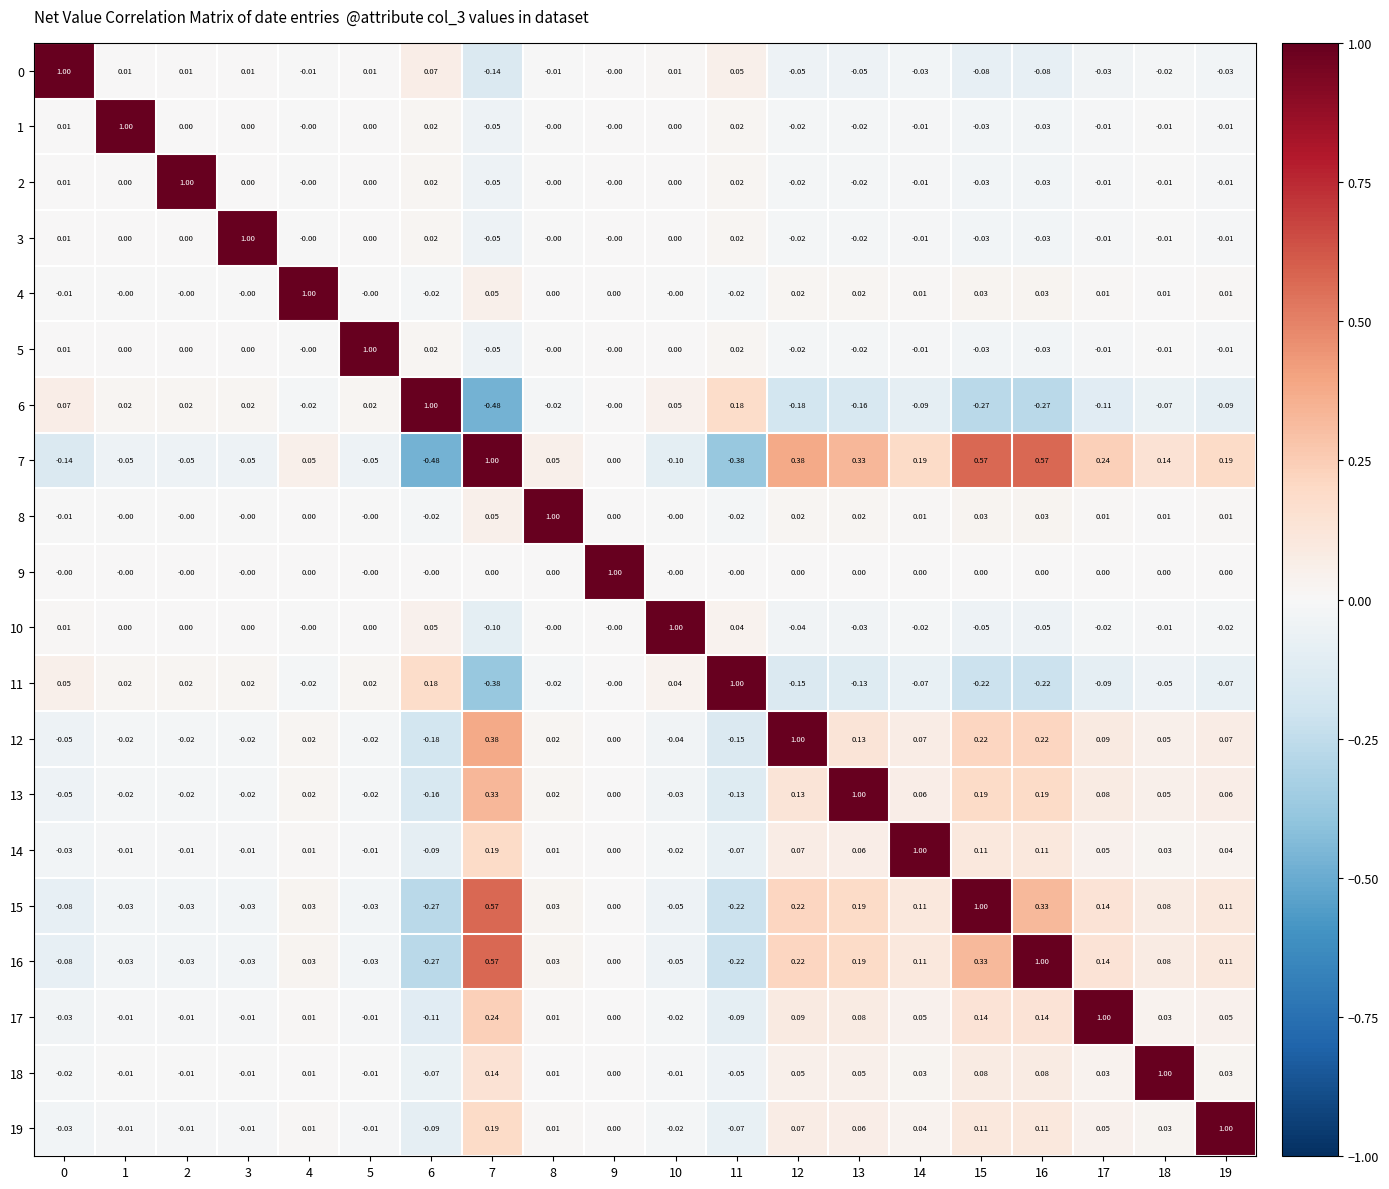

Is the value of 0 at 8 greater than the value of 19 at 19?

No